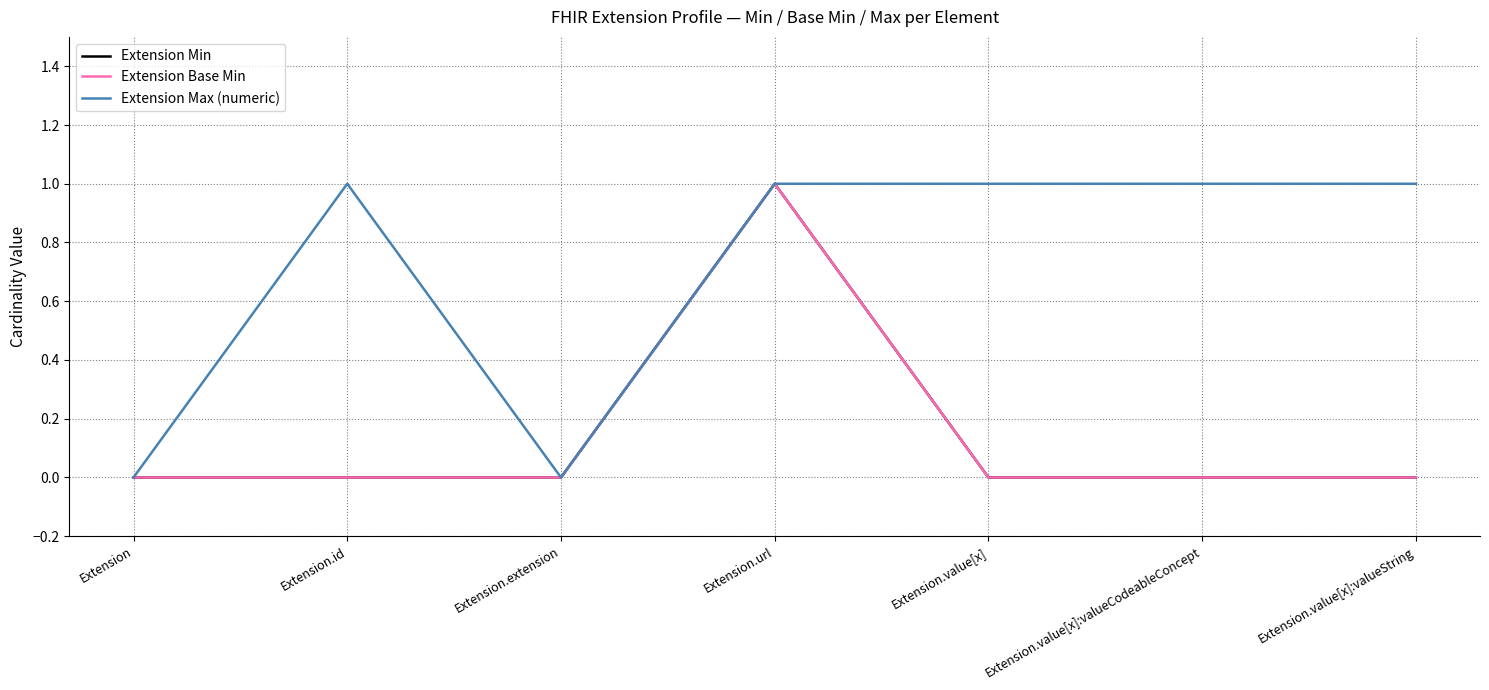

Does the chart have visible grid lines?

Yes